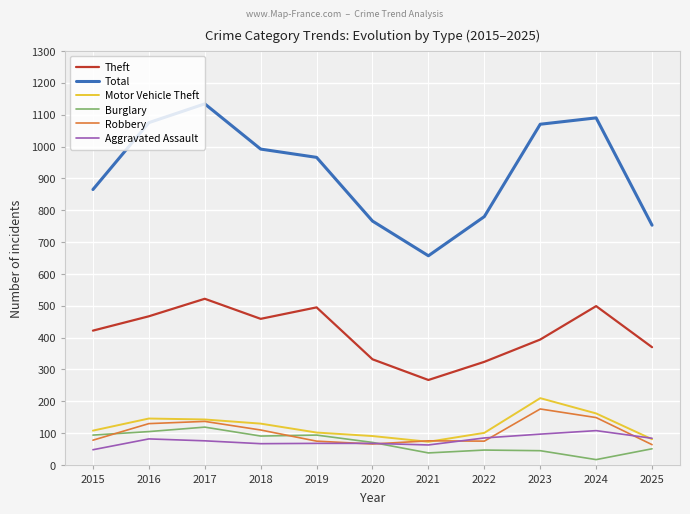

Which category has the lowest value across all series?

2024